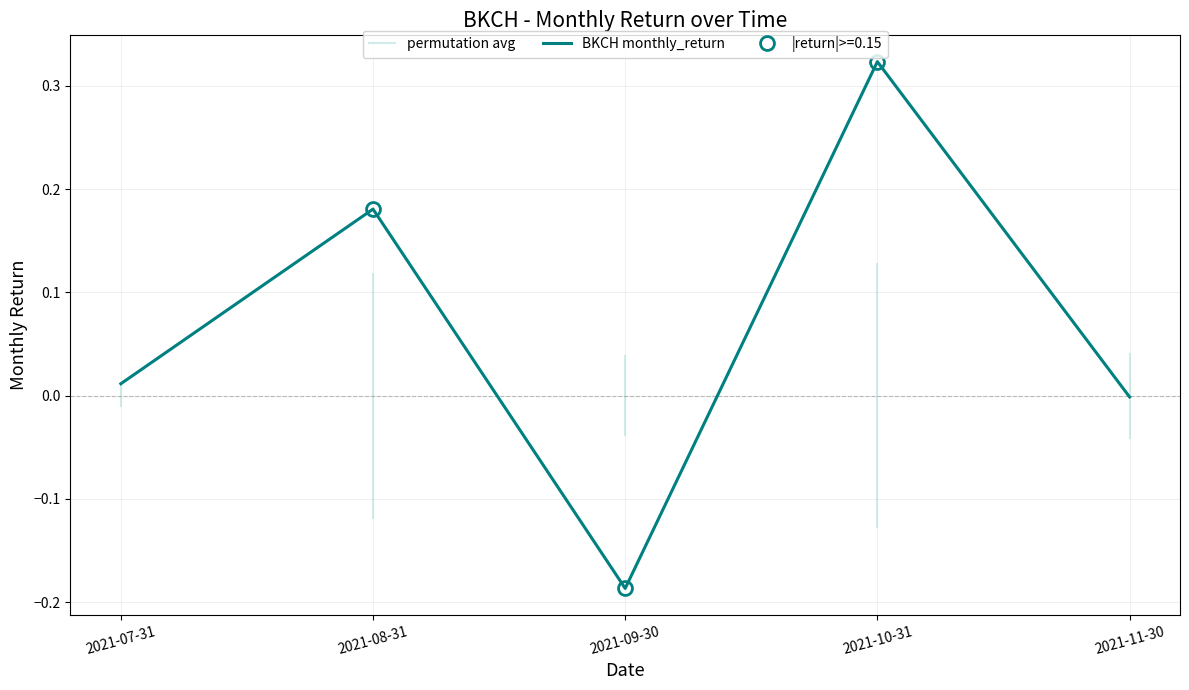

Where is the first local maximum?

2021-08-31